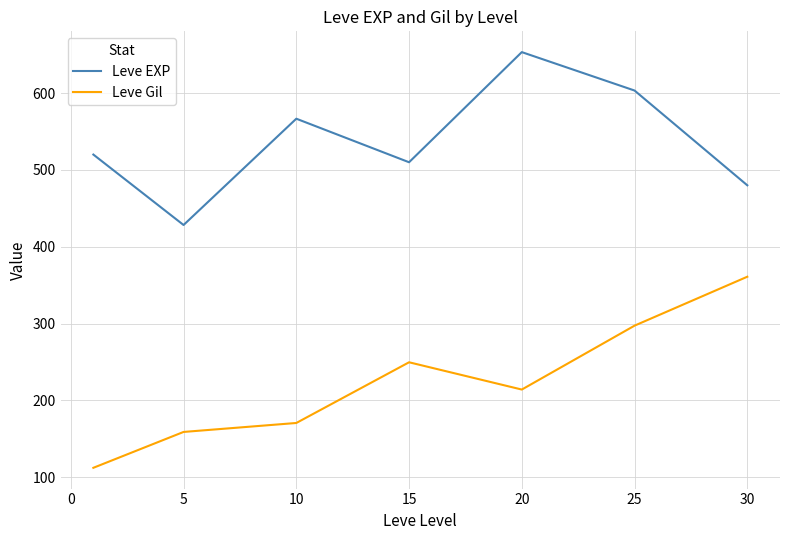

What is the average value of the Leve Gil series?

223.5